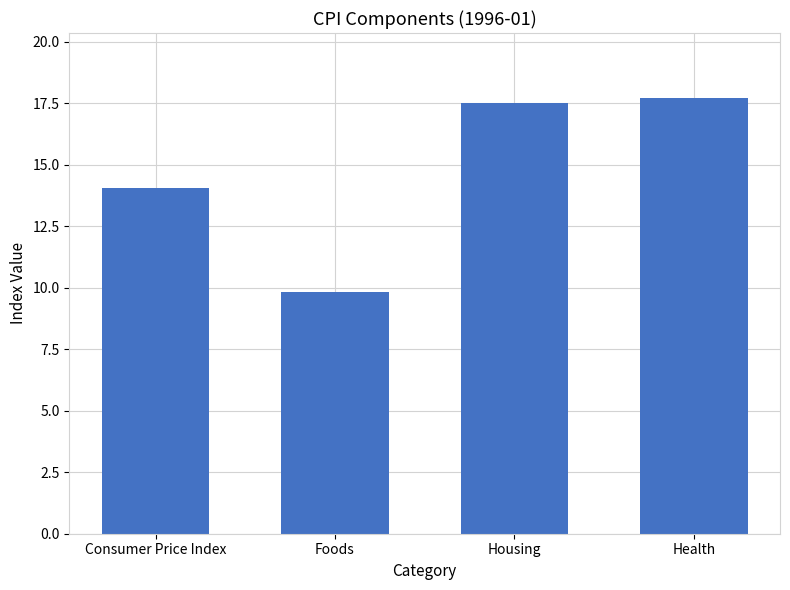

What is the smallest value displayed?

9.8